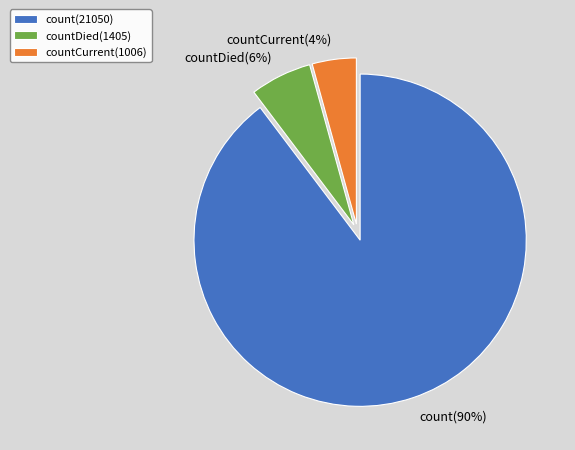

Count the number of slices in the pie.

3